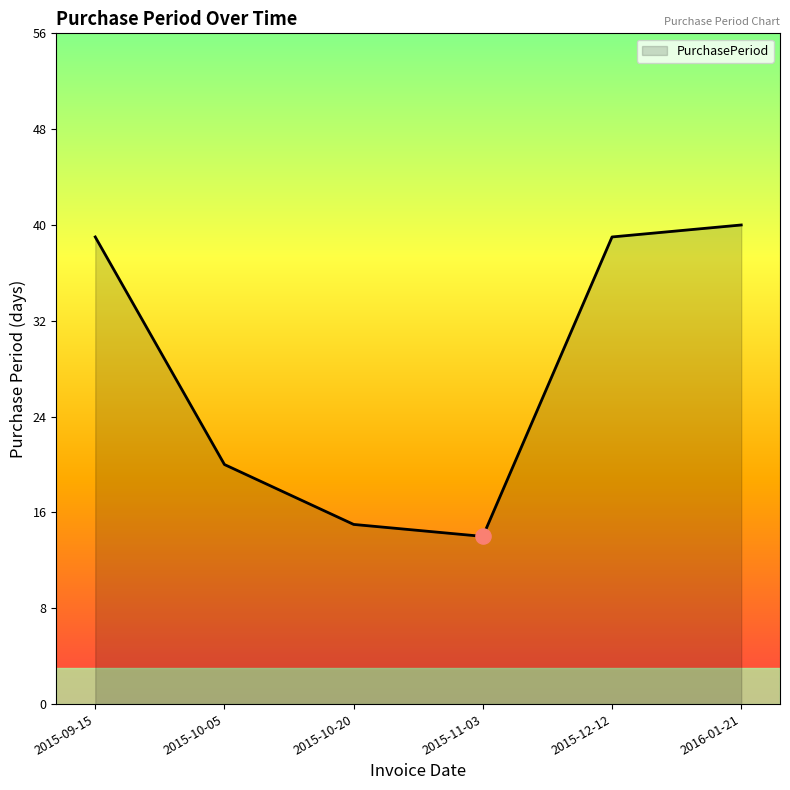

Approximately how many times larger is the value at 2015-12-12 compared to 2015-10-20?

2.6